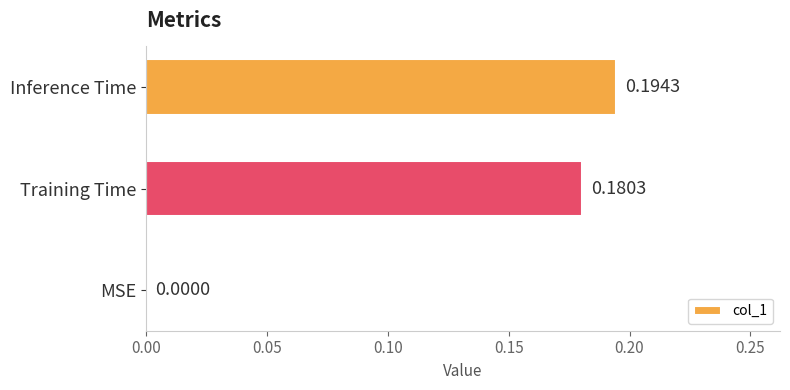

Does the chart contain stacked bars?

No